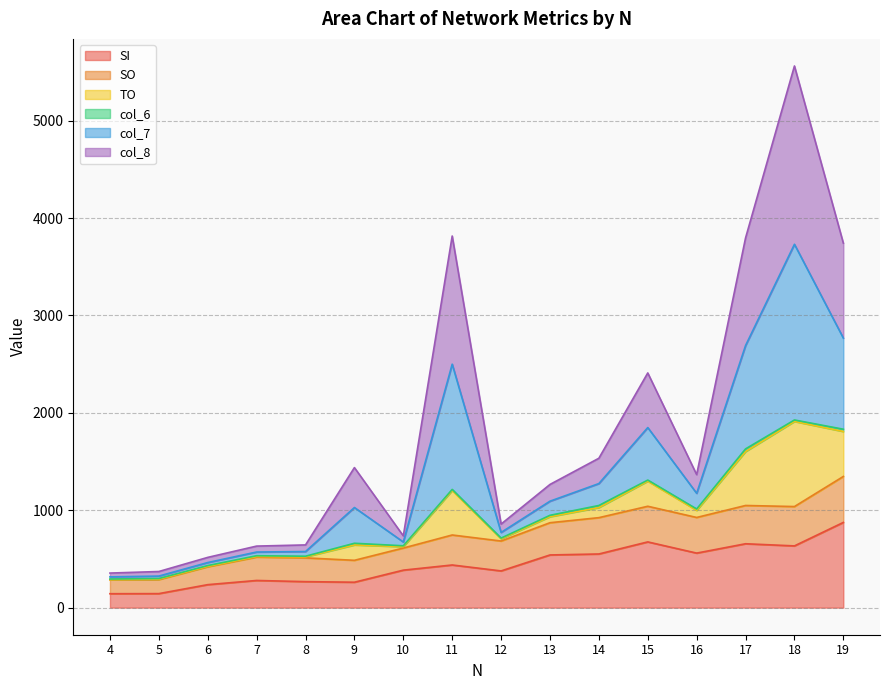

At which label is SI closest to 509?

13